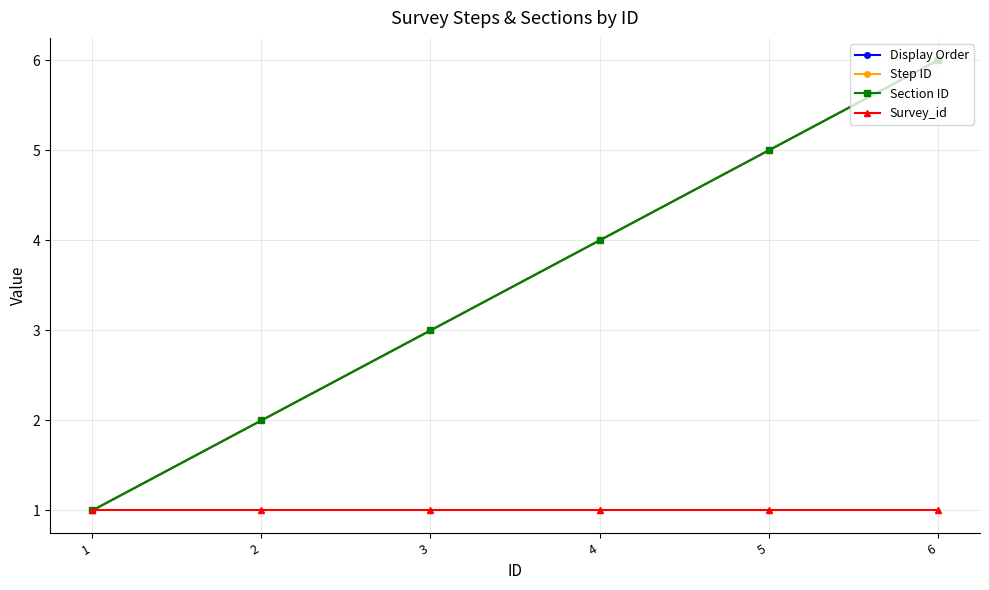

Between 3 and 6, which is larger?

6